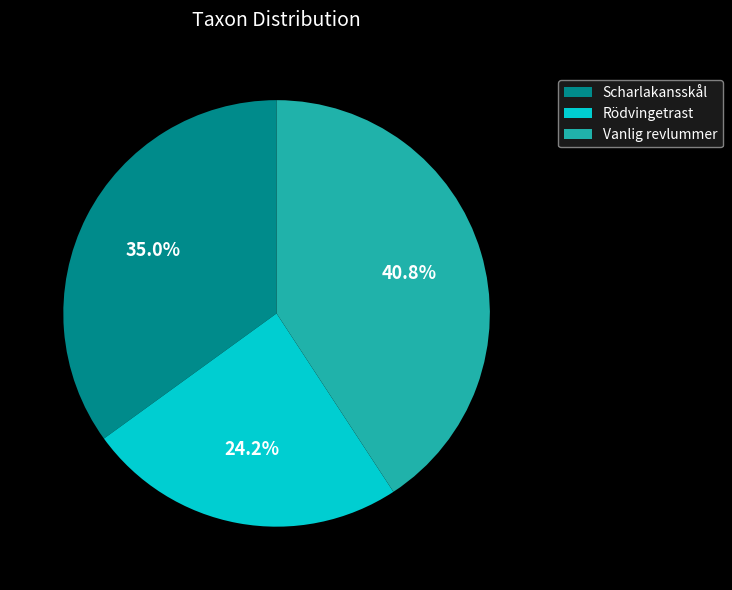

Is there a majority slice in this chart?

No